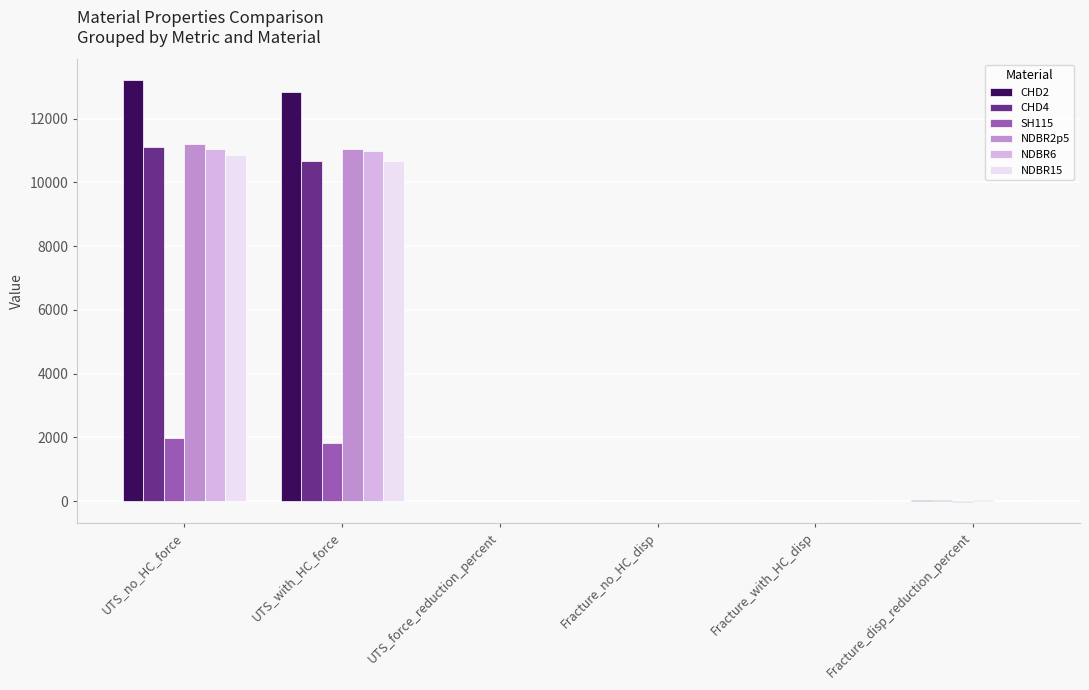

The value of NDBR2p5 at UTS_no_HC_force is 7662.7. True or false?

False